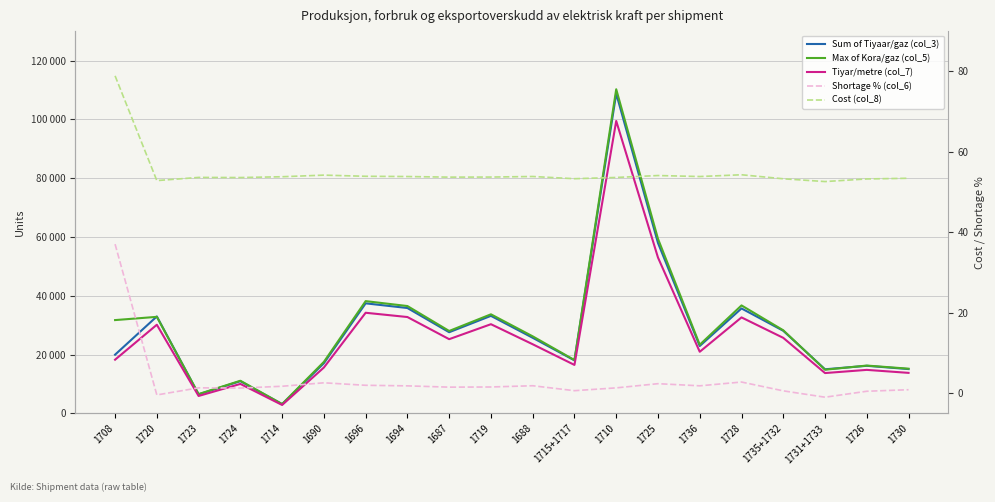

Reading right to left, what are all the values shown in this chart?

Sum of Tiyaar/gaz (col_3): 1730=15066.0	1726=16179.0	1731+1733=14996.0	1735+1732=28089.0	1728=35692.0	1736=22912.0	1725=57962.0	1710=108751.0	1715+1717=18018.0	1688=25710.0	1719=33167.0	1687=27597.0	1694=35833.0	1696=37420.0	1690=17060.0	1714=3128.0	1724=10952.0	1723=6476.0	1720=32967.0	1708=19968.0
Max of Kora/gaz (col_5): 1730=15200.0	1726=16260.7	1731+1733=14851.1	1735+1732=28257.5	1728=36716.5	1736=23344.0	1725=59374.8	1710=110229.4	1715+1717=18134.1	1688=26200.5	1719=33691.6	1687=28023.5	1694=36503.3	1696=38175.4	1690=17515.1	1714=3183.5	1724=11094.6	1723=6564.9	1720=32829.9	1708=31726.4
Tiyar/metre (col_7): 1730=13776.5	1726=14794.3	1731+1733=13712.5	1735+1732=25684.9	1728=32637.2	1736=20951.0	1725=53001.1	1710=99443.1	1715+1717=16475.9	1688=23509.5	1719=30328.3	1687=25235.0	1694=32766.1	1696=34217.3	1690=15599.9	1714=2860.3	1724=10014.6	1723=5921.7	1720=30145.4	1708=18259.0
Shortage % (col_6): 1730=0.9	1726=0.5	1731+1733=-1.0	1735+1732=0.6	1728=2.8	1736=1.9	1725=2.4	1710=1.3	1715+1717=0.6	1688=1.9	1719=1.6	1687=1.5	1694=1.8	1696=2.0	1690=2.6	1714=1.7	1724=1.3	1723=1.4	1720=-0.4	1708=37.1
Cost (col_8): 1730=53.4	1726=53.3	1731+1733=52.6	1735+1732=53.3	1728=54.3	1736=53.9	1725=54.1	1710=53.6	1715+1717=53.3	1688=53.9	1719=53.7	1687=53.7	1694=53.9	1696=53.9	1690=54.2	1714=53.8	1724=53.6	1723=53.6	1720=52.9	1708=78.9